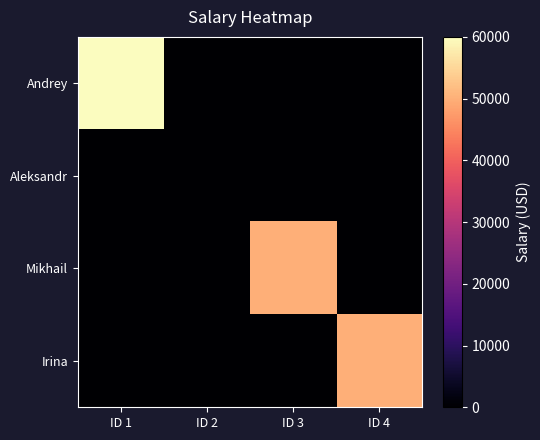

At which category is the sum across all series the highest?

ID 1